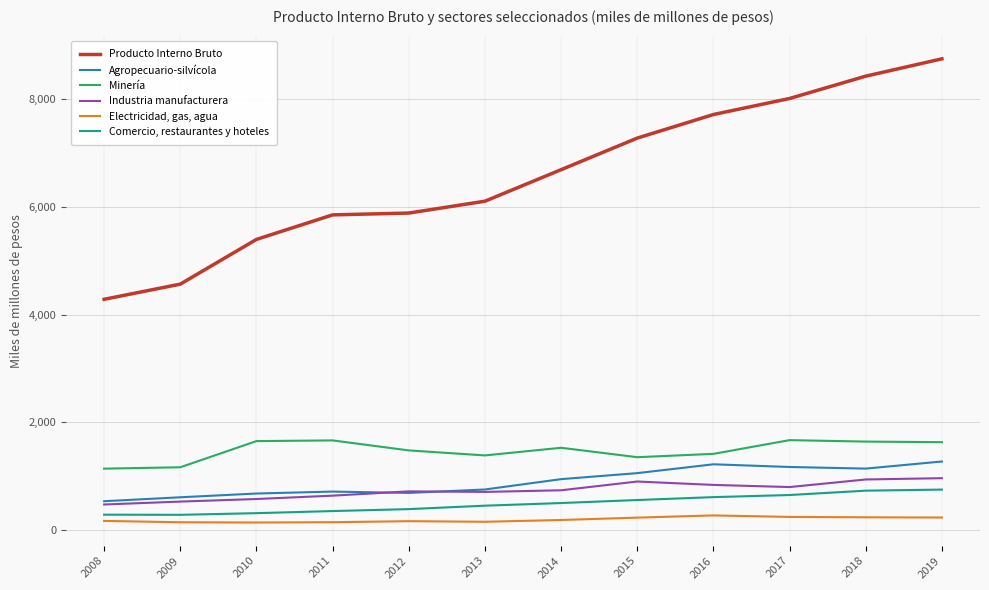

What is the average value of the Minería series?

1476